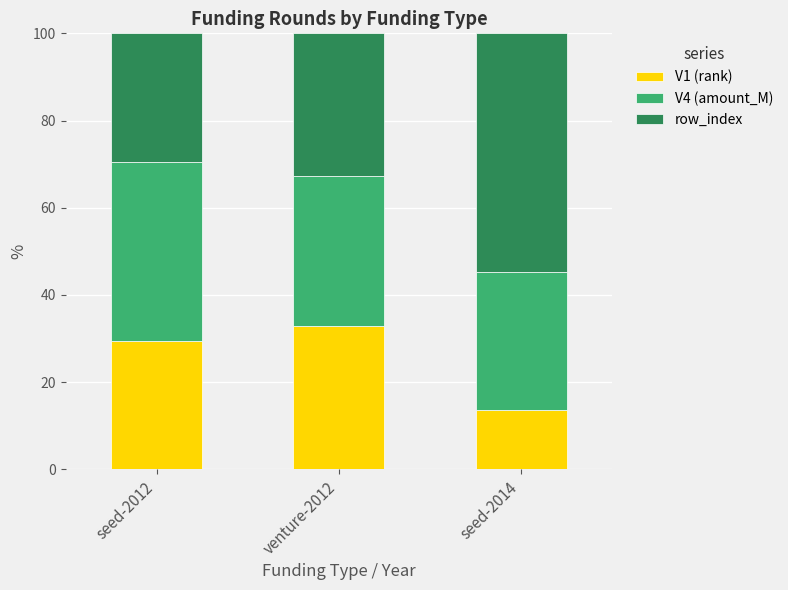

What is the difference between the maximum and minimum values in the V1 (rank) series?

19.1